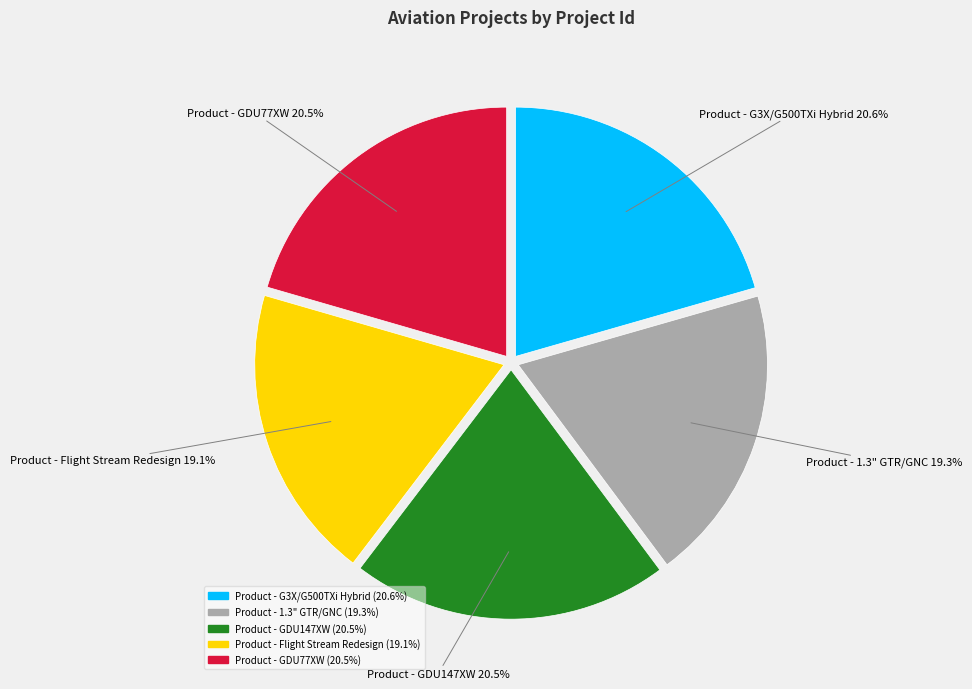

Is there any slice that represents more than half of the pie?

No